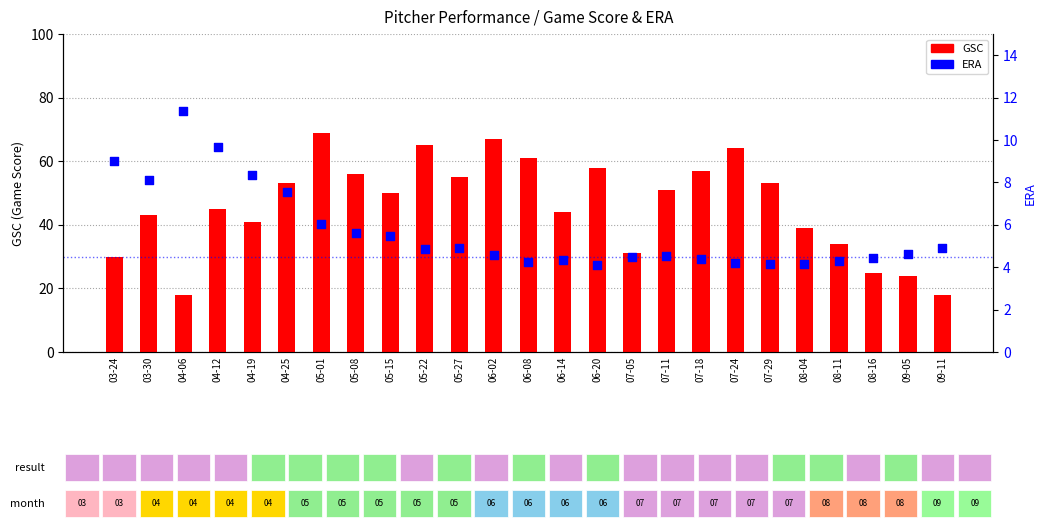

At how many categories does at least one series exceed 36?

18